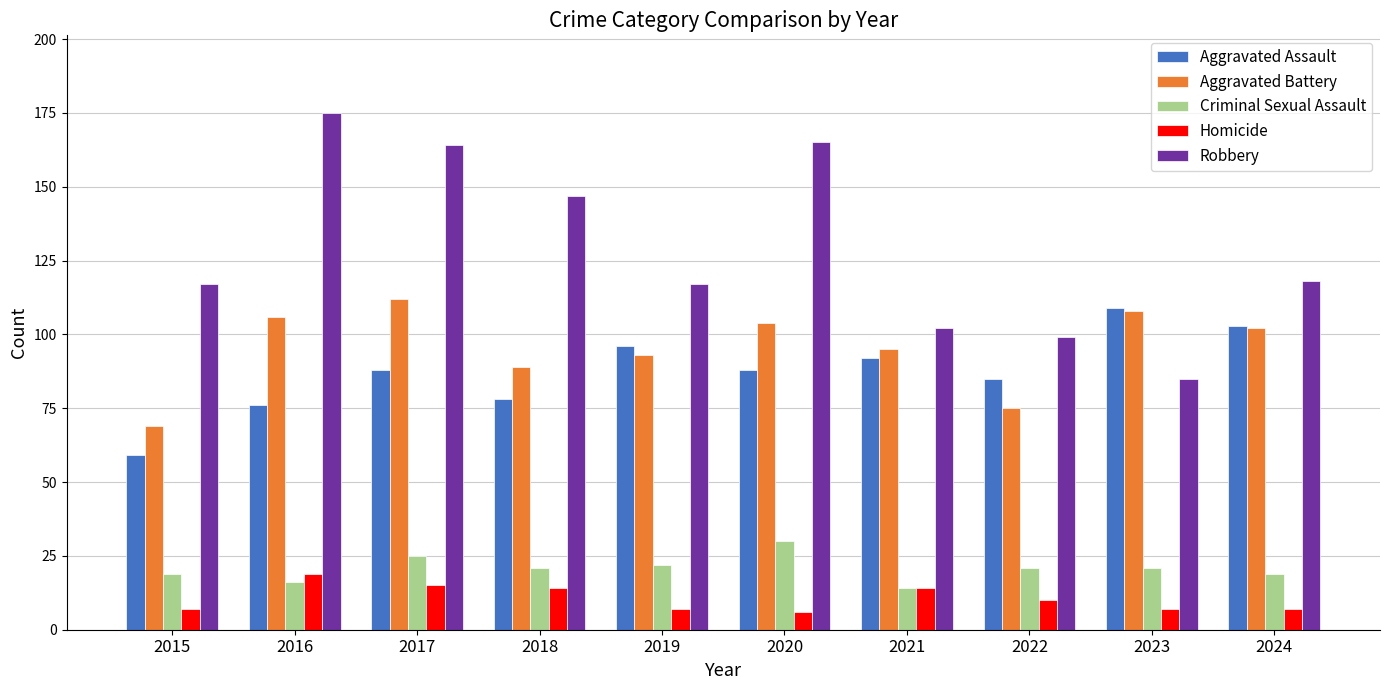

What is the spread (max minus min) of values at 2019?

110